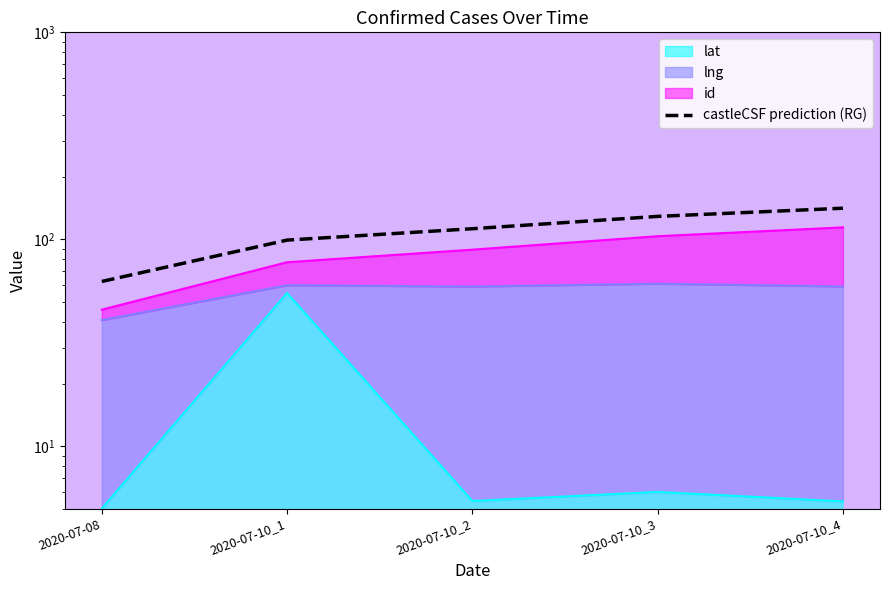

Rank the categories by value from lowest to highest.

2020-07-08, 2020-07-10_1, 2020-07-10_2, 2020-07-10_3, 2020-07-10_4